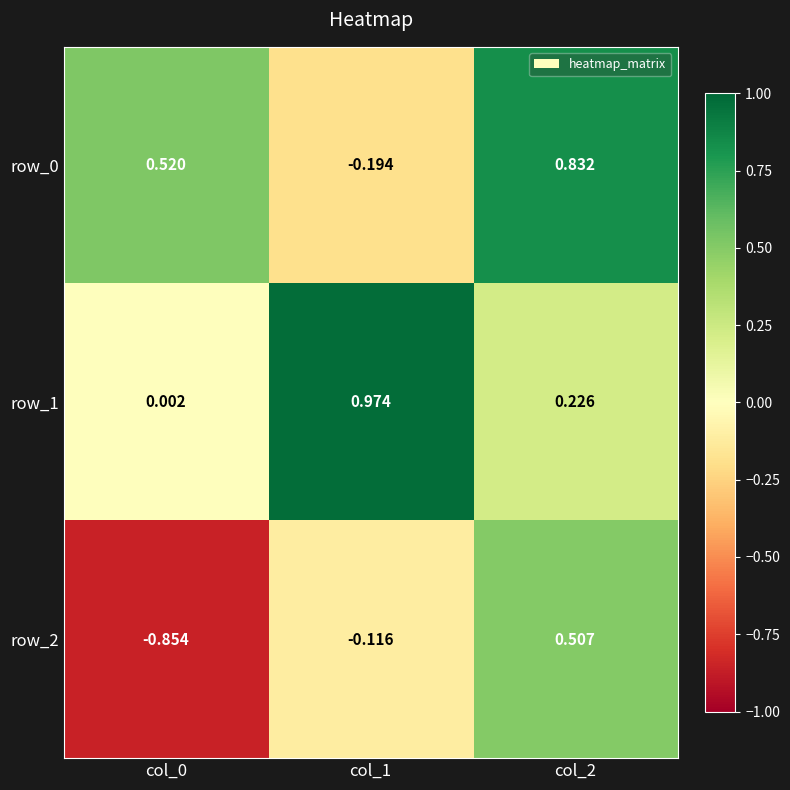

What is the difference between the highest and lowest values at col_1?

1.2